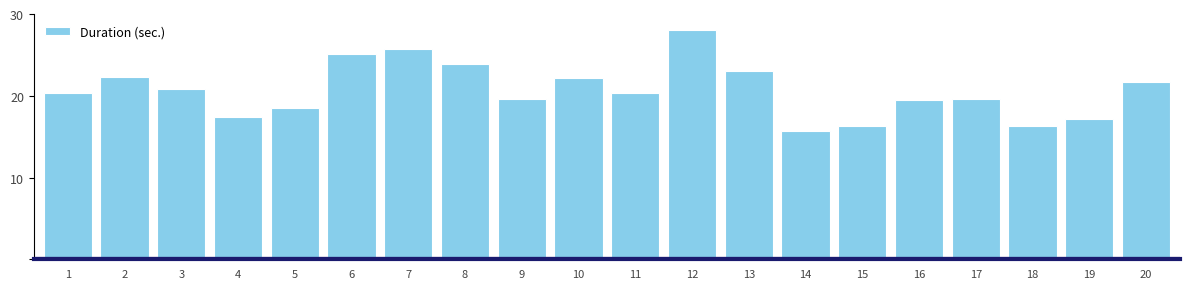

What is the value of the 18th bar from the left?

16.4